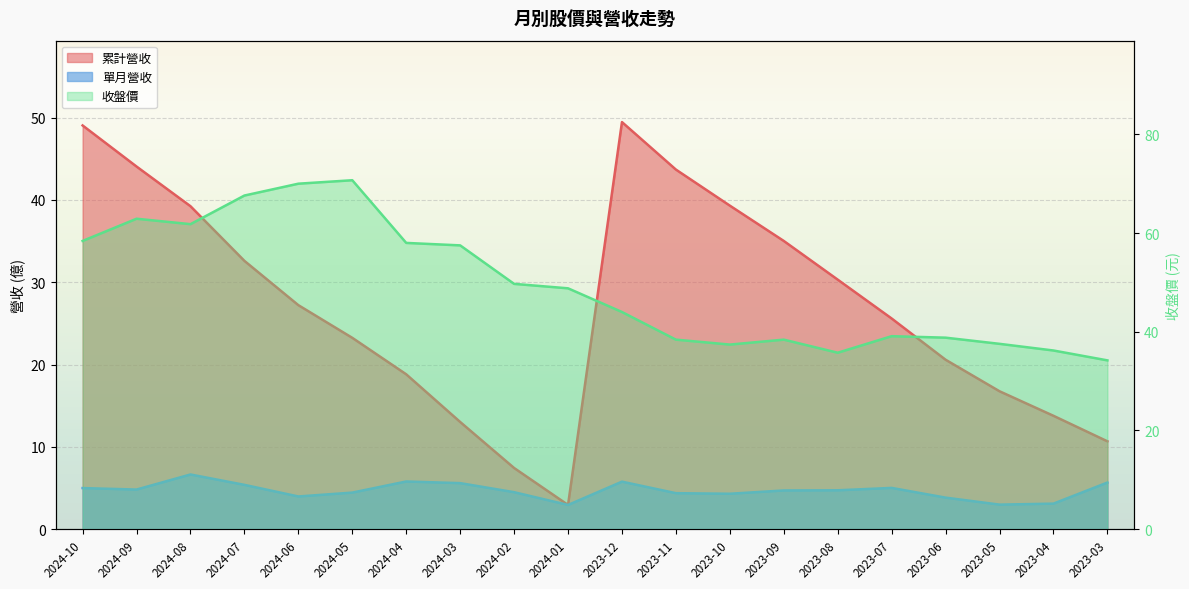

How many lines are shown in the chart?

3